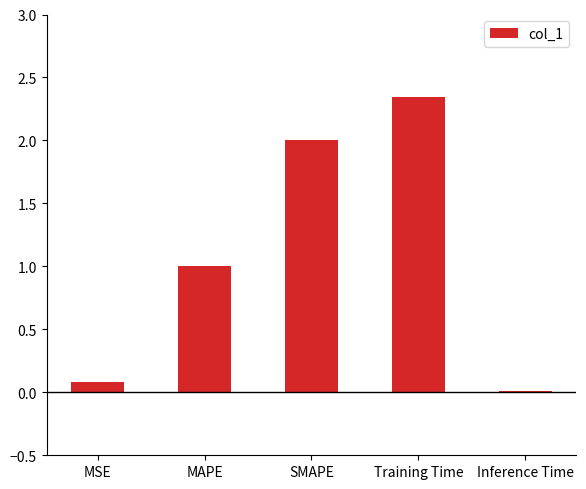

What is the label of the 4th bar from the left?

Training Time